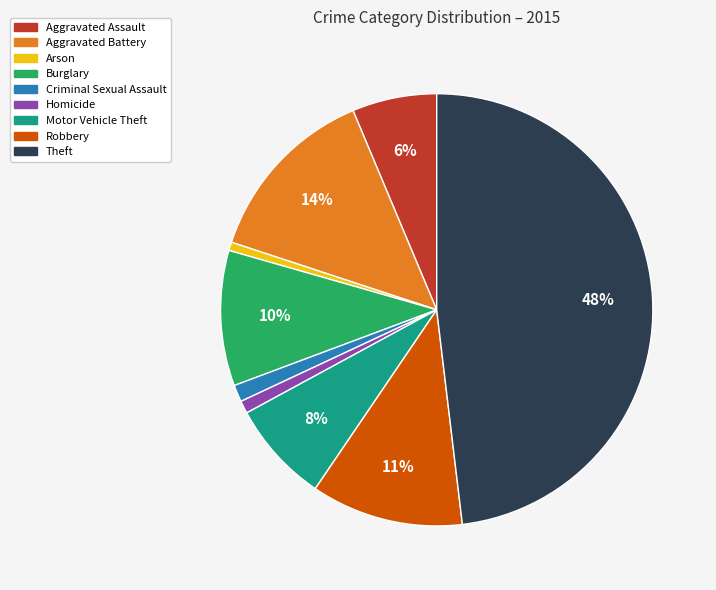

Which category has the biggest portion of the pie?

Theft